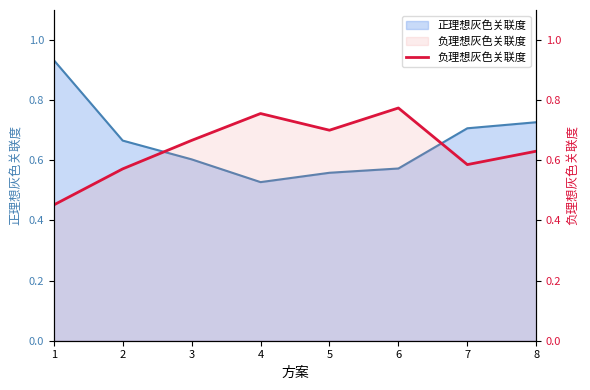

At which label is the value closest to 0?

1